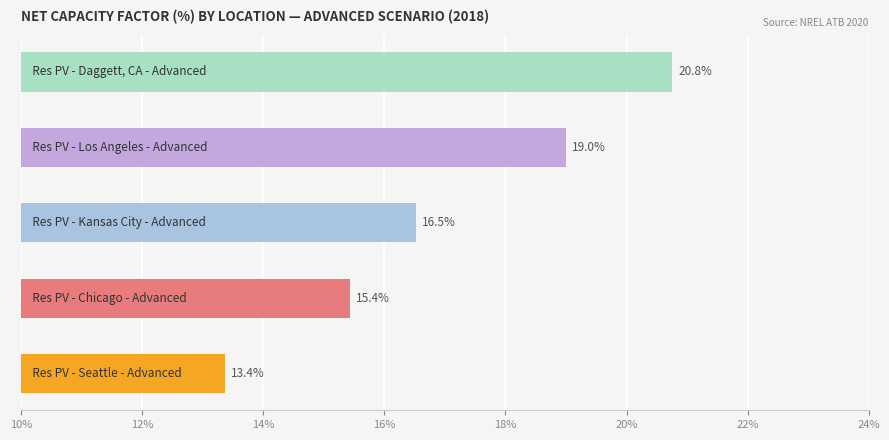

Are the bars horizontal?

Yes